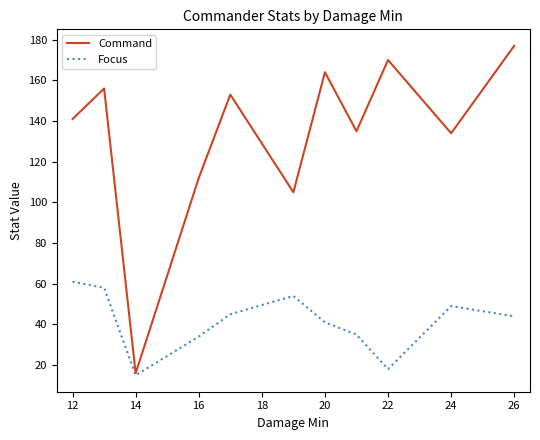

Does the chart display data point markers on the line(s)?

No